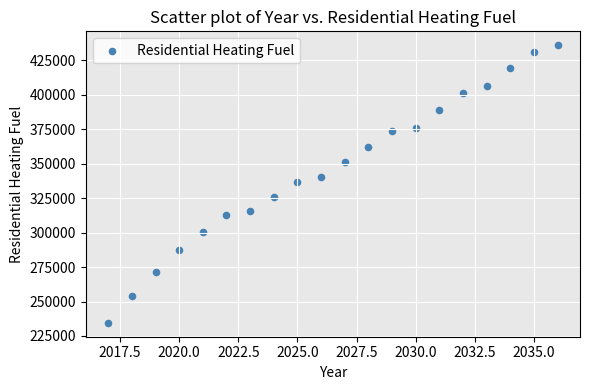

What is the range of X values (max minus min)?

19.0